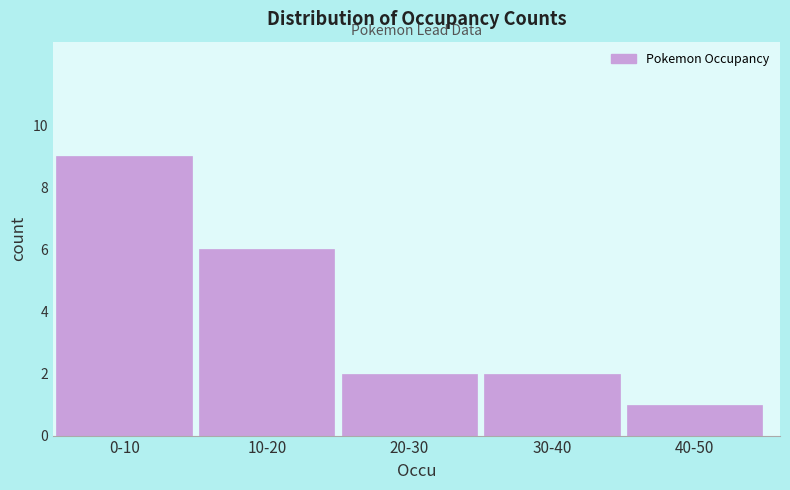

Reading left to right, what are all the values shown in this chart?

0-10=9	10-20=6	20-30=2	30-40=2	40-50=1